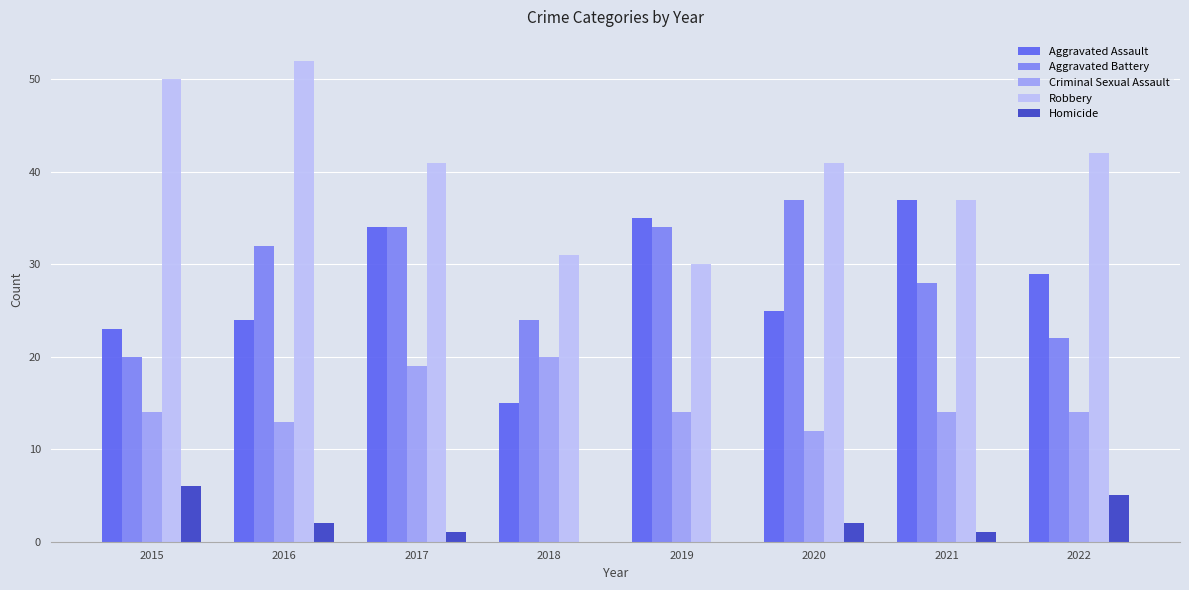

Reading left to right, transcribe all the data shown in this chart.

Aggravated Assault: 23	24	34	15	35	25	37	29
Aggravated Battery: 20	32	34	24	34	37	28	22
Criminal Sexual Assault: 14	13	19	20	14	12	14	14
Robbery: 50	52	41	31	30	41	37	42
Homicide: 6	2	1	0	0	2	1	5